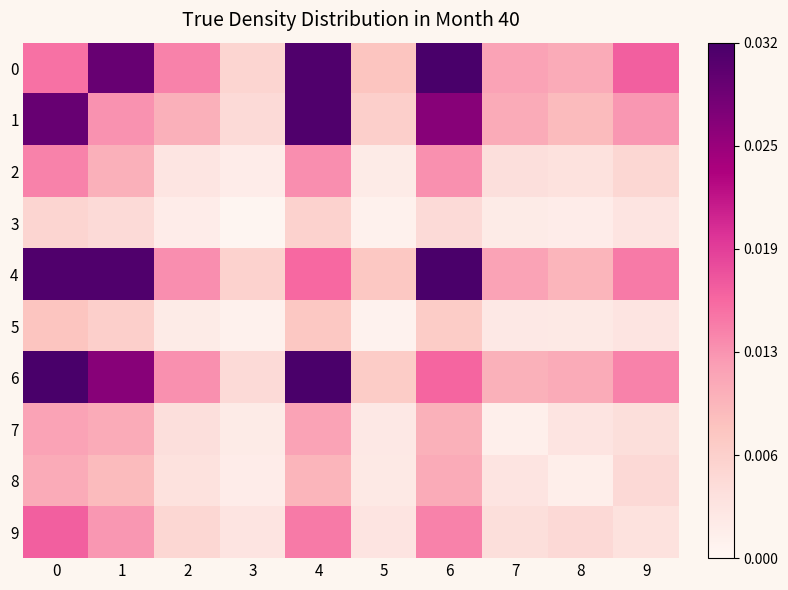

At 7, list the series in order from smallest to largest.

7, 3, 5, 8, 2, 9, 6, 1, 0, 4